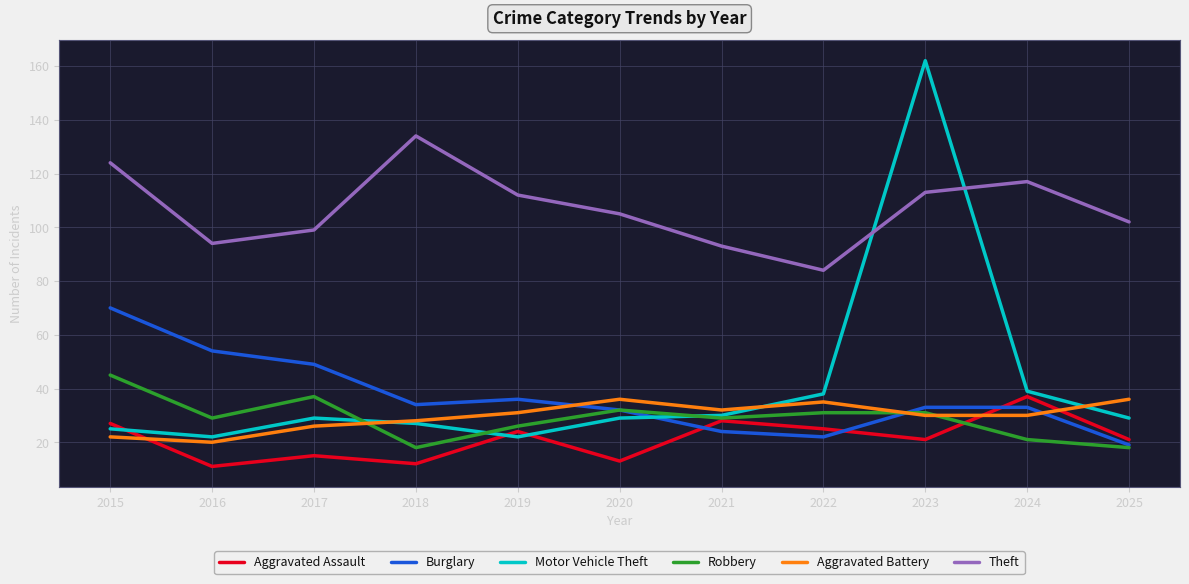

What is the lowest value of the Motor Vehicle Theft series?

22